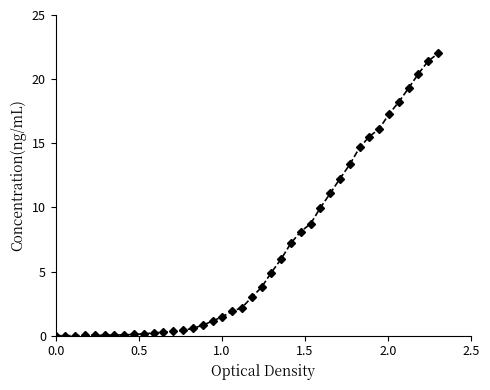

How many series are shown in this chart?

1